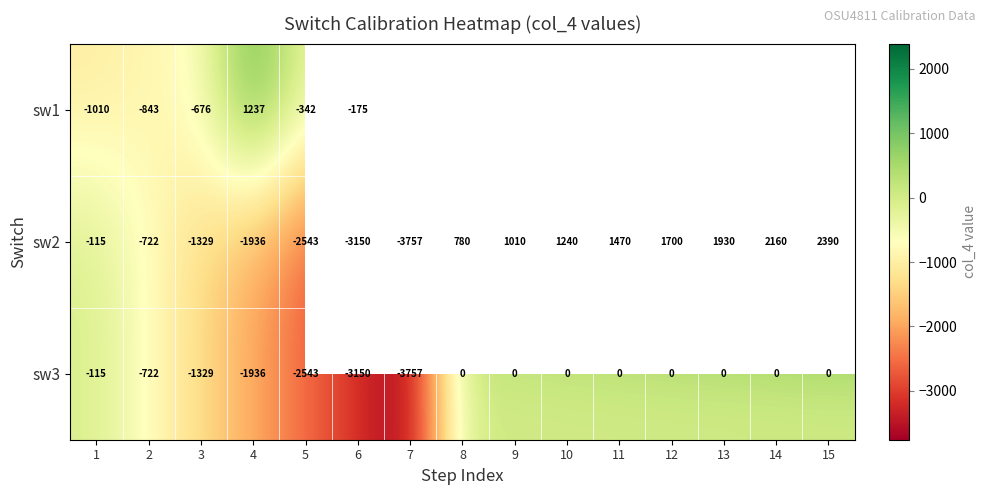

Which has a higher value, 15 or 8?

8